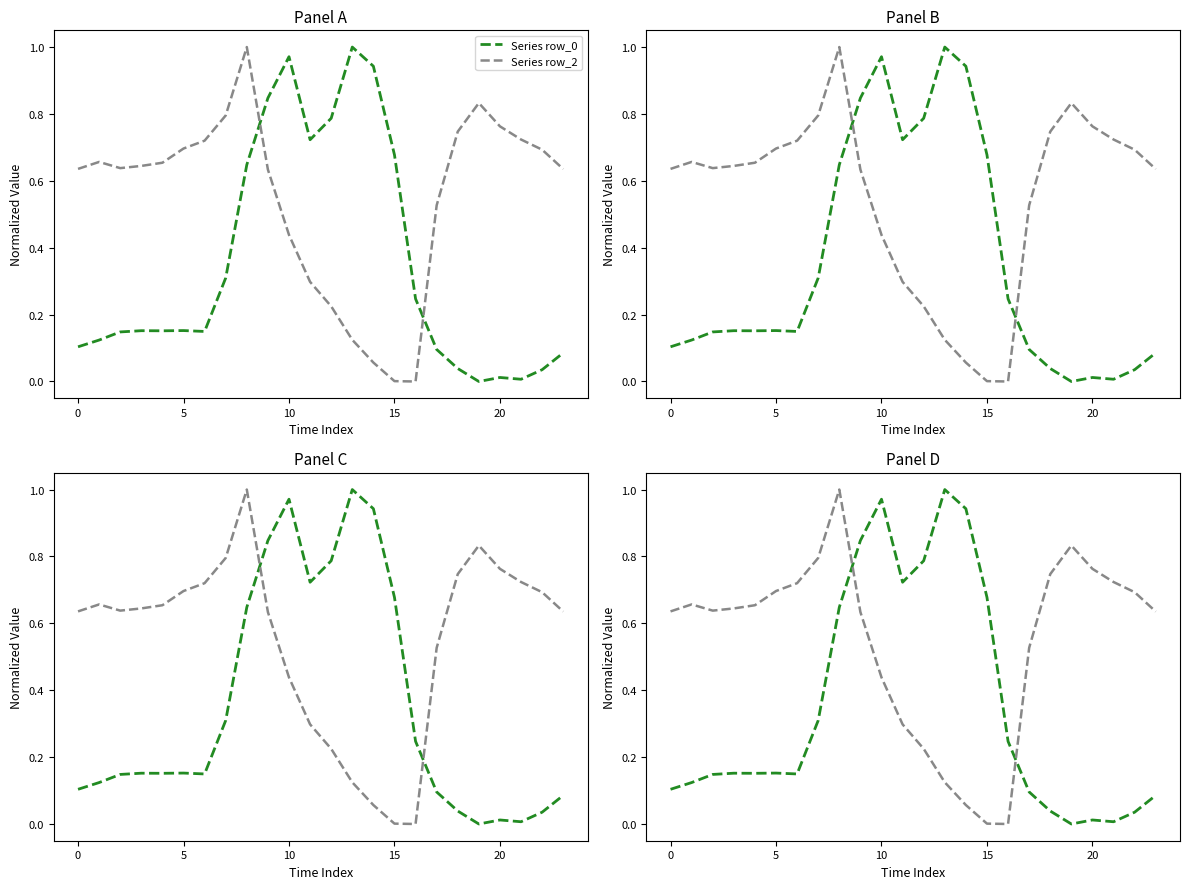

Is this an area chart (filled region under the line)?

No